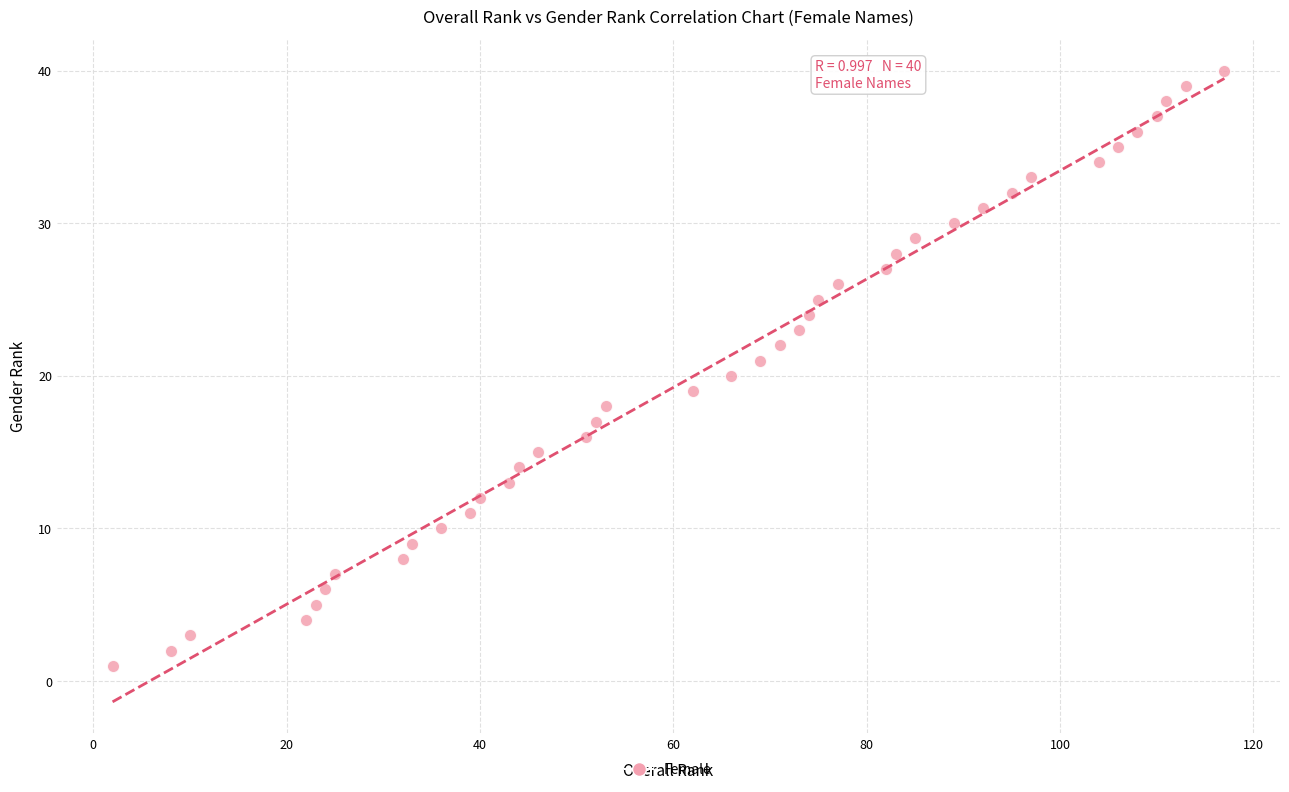

What is the range of Y values (max minus min)?

39